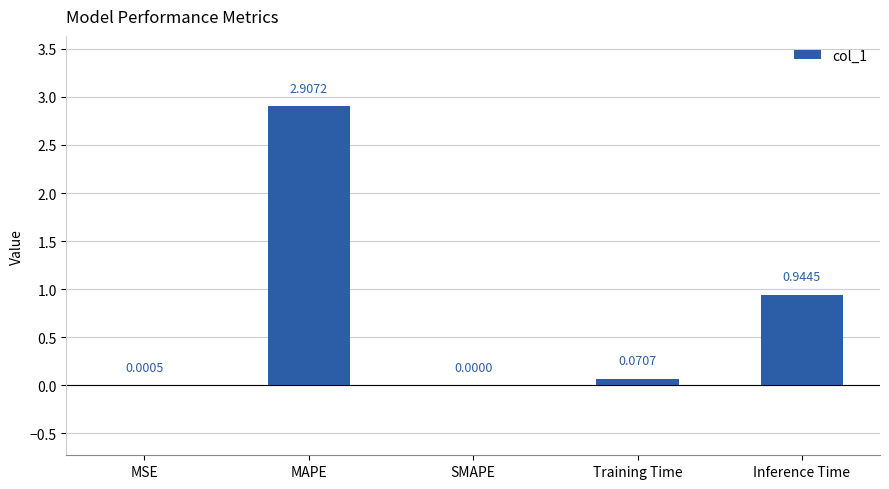

The chart shows a value of 0.3 at Inference Time. True or false?

False